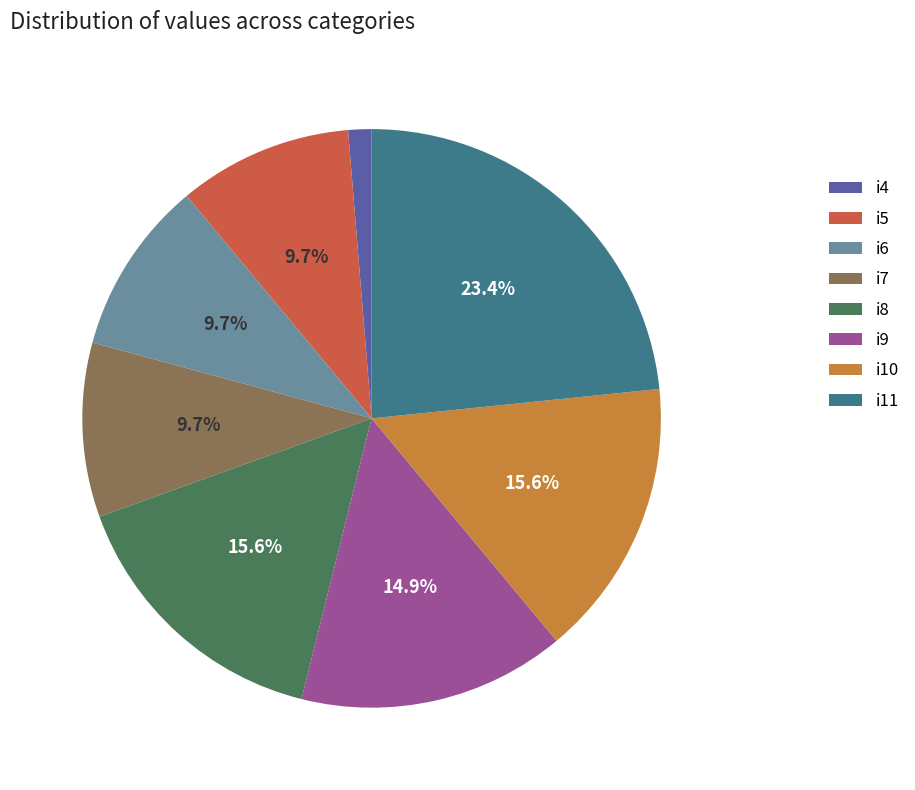

How many segments does this pie chart have?

8